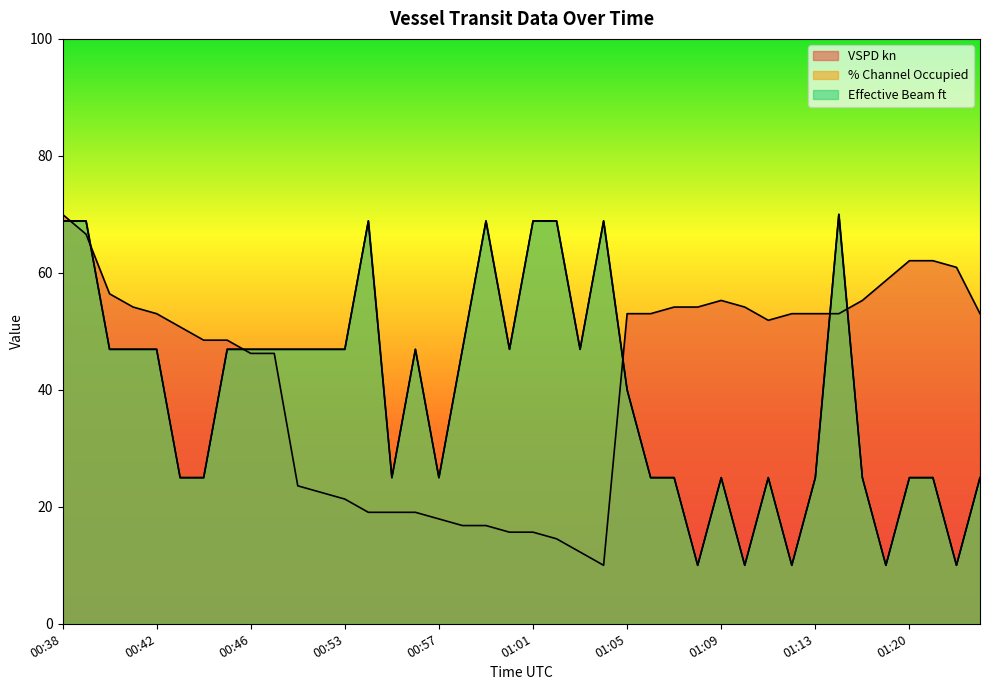

True or false: VSPD kn has a value of 10.0 at 01:04.

True